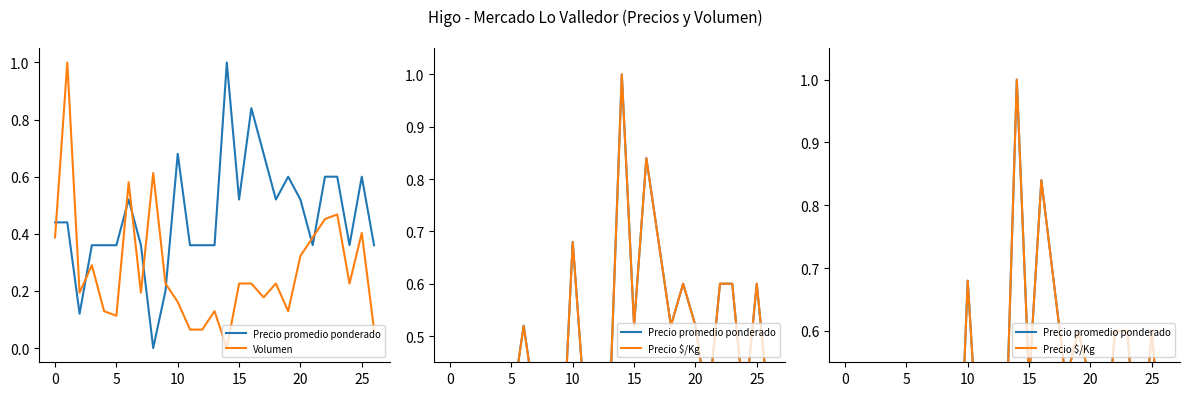

True or false: Precio $/Kg has more than 1 points higher than both neighbors.

True